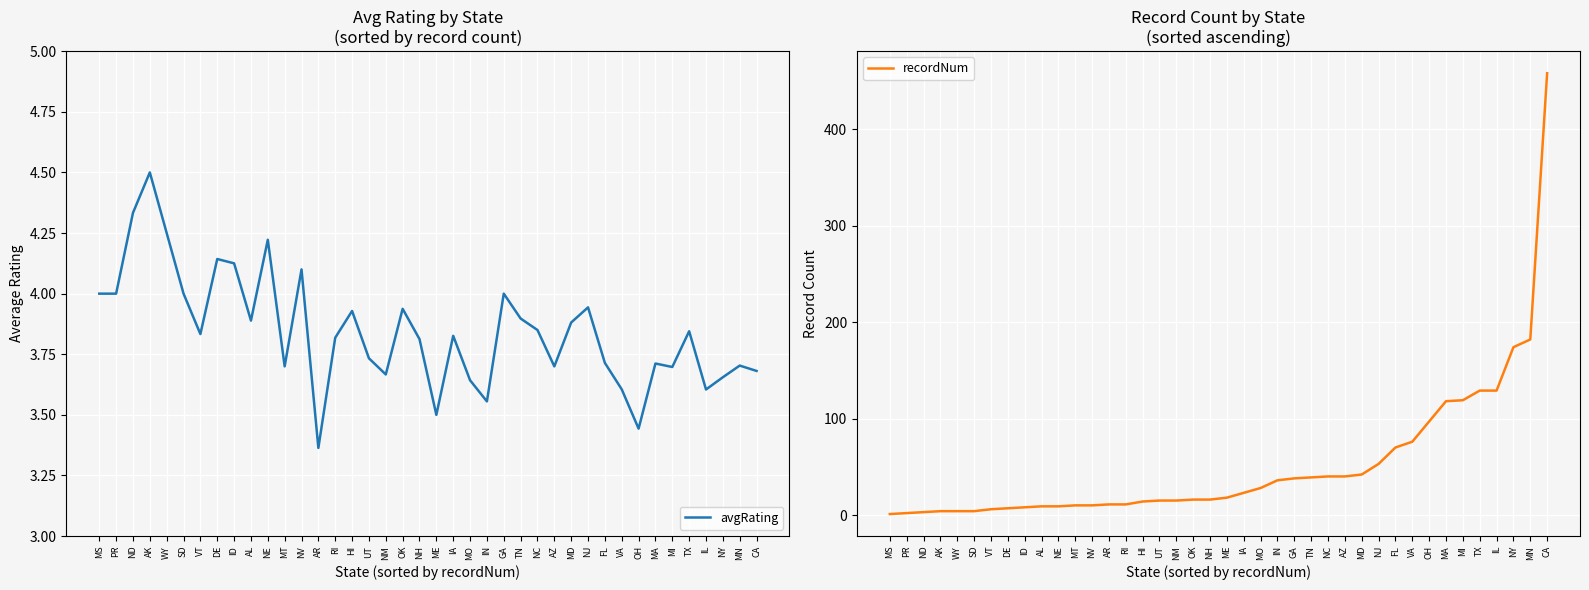

At AZ, list the series in order from smallest to largest.

avgRating, recordNum